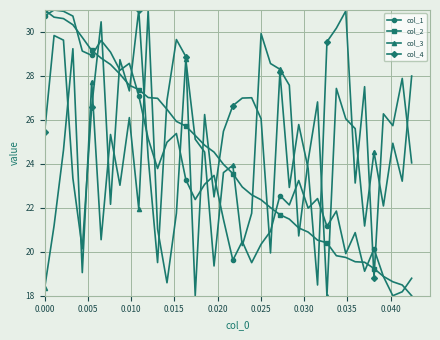

What is the value of the col_3 point at the 35th from the left?

21.2